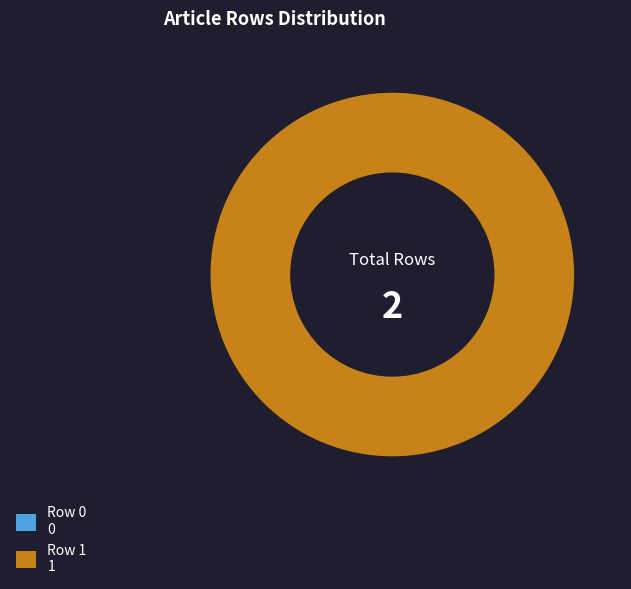

To the nearest percent, what is the combined percentage of Row 0 and Row 1?

100%